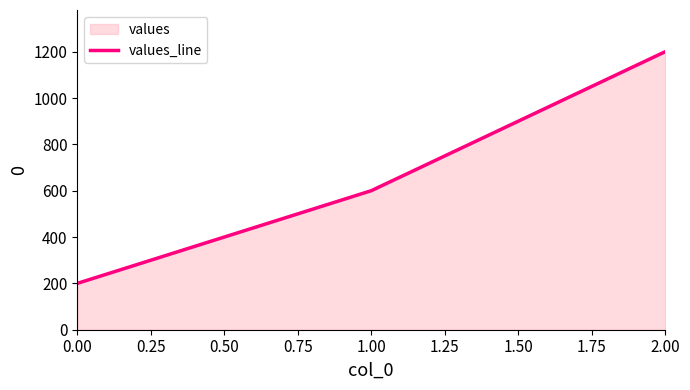

Reading left to right, transcribe all the data shown in this chart.

200	600	1200